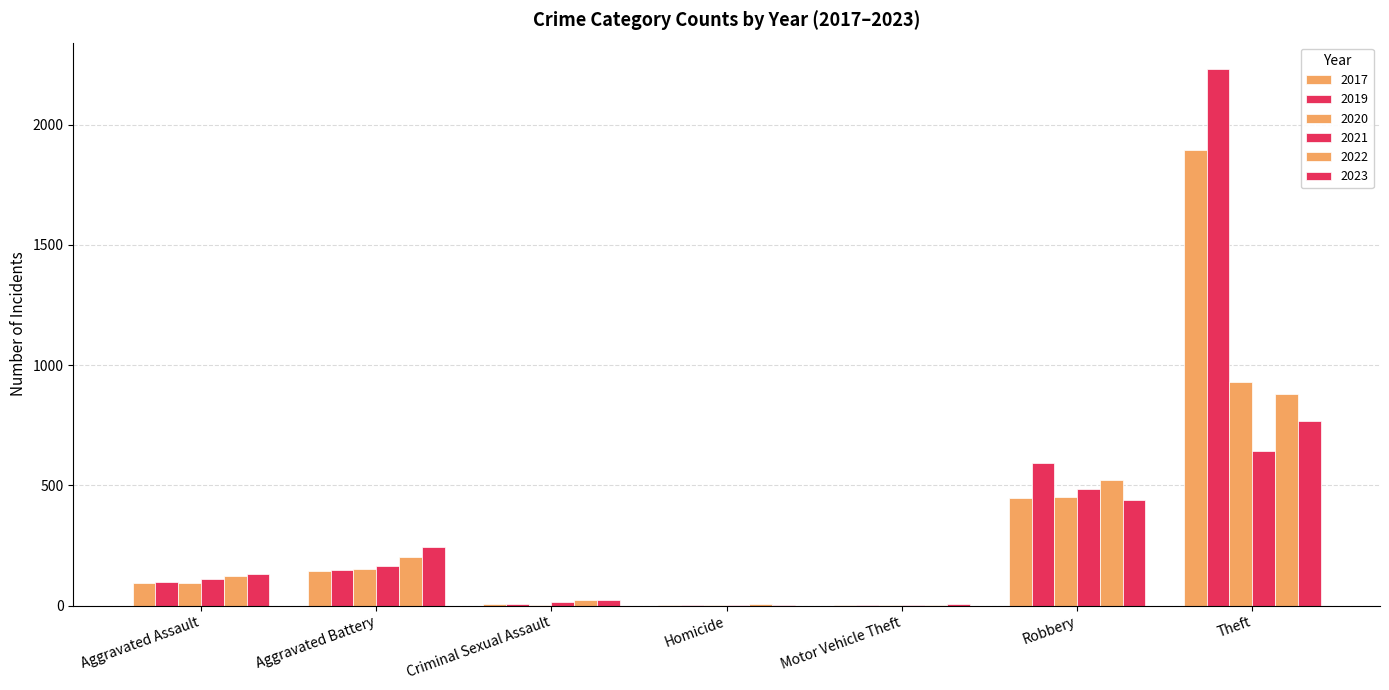

What is the minimum value for 2021?

1